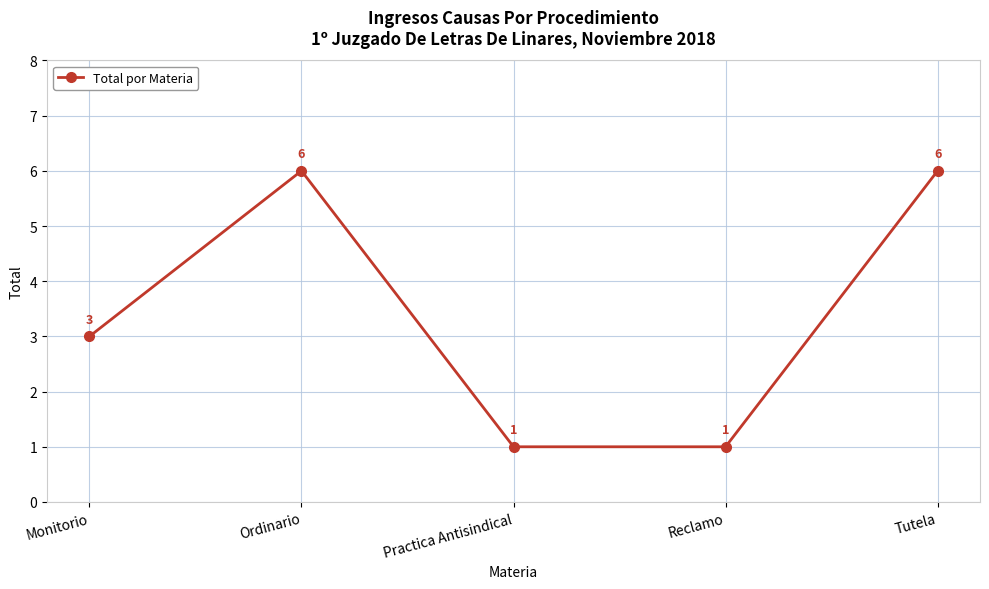

What is the value of the 1st point from the left?

3